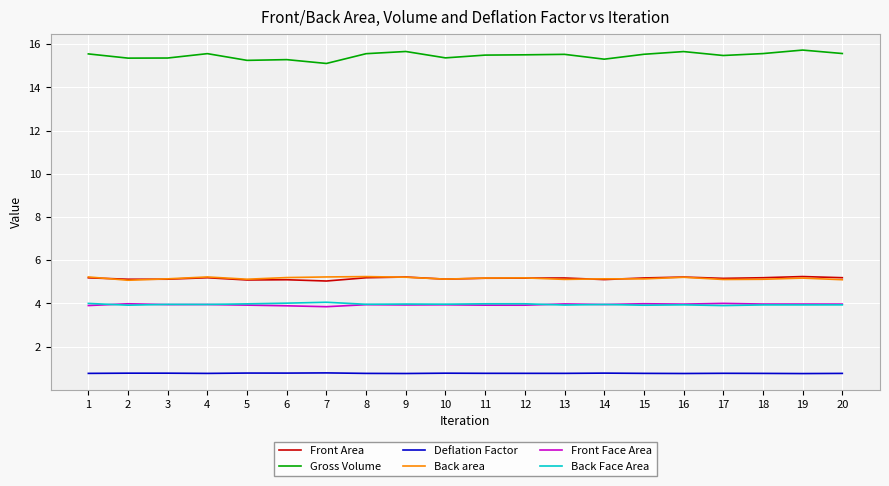

How many lines are shown in the chart?

6